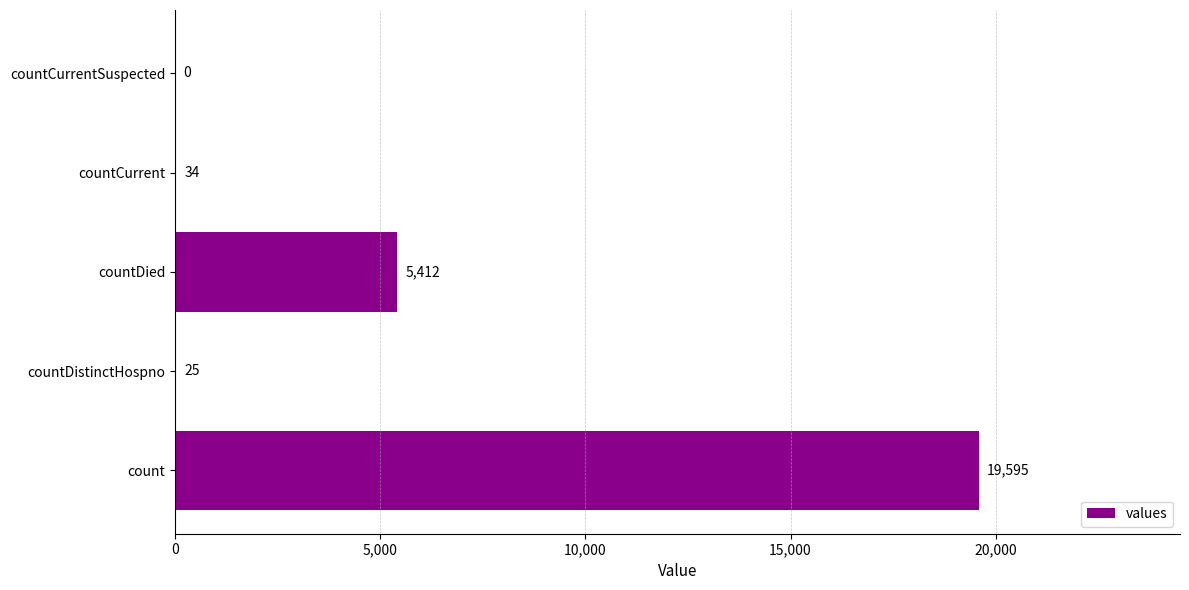

Reading bottom to top, transcribe all the data shown in this chart.

count=19595	countDistinctHospno=25	countDied=5412	countCurrent=34	countCurrentSuspected=0